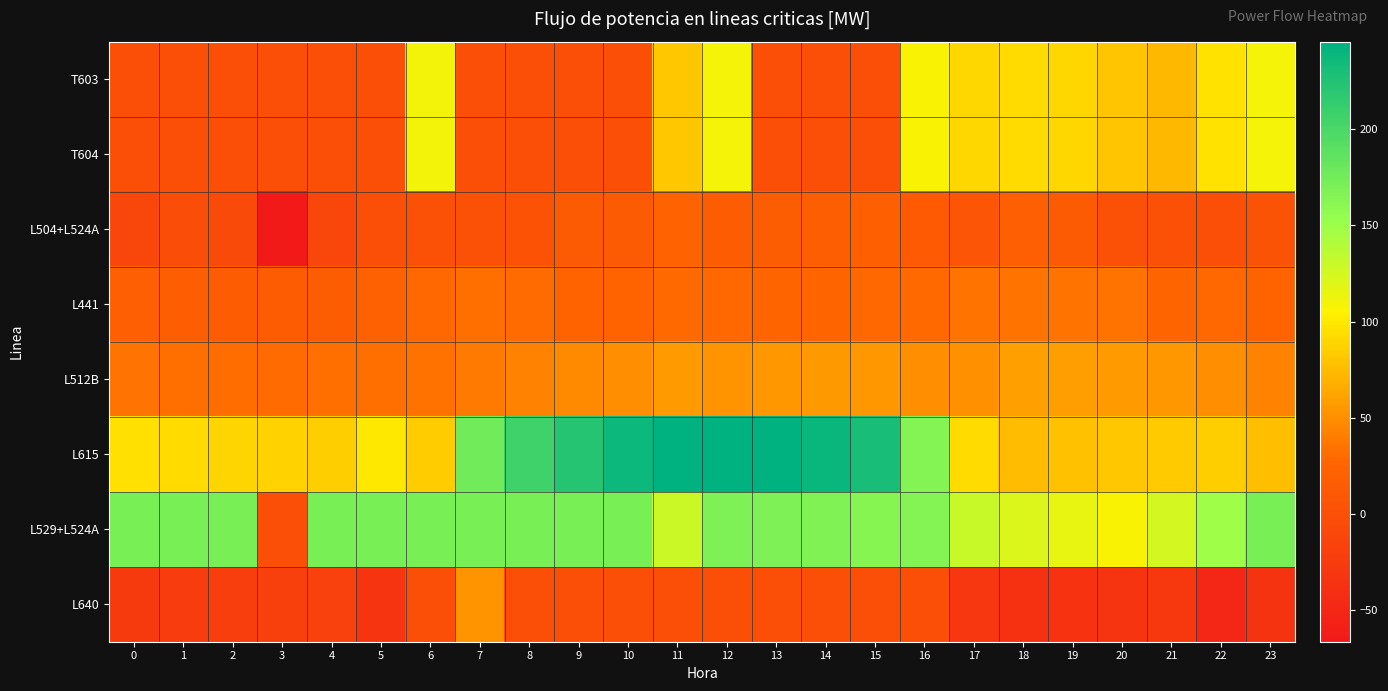

What is the spread (max minus min) of values at 13?

244.5